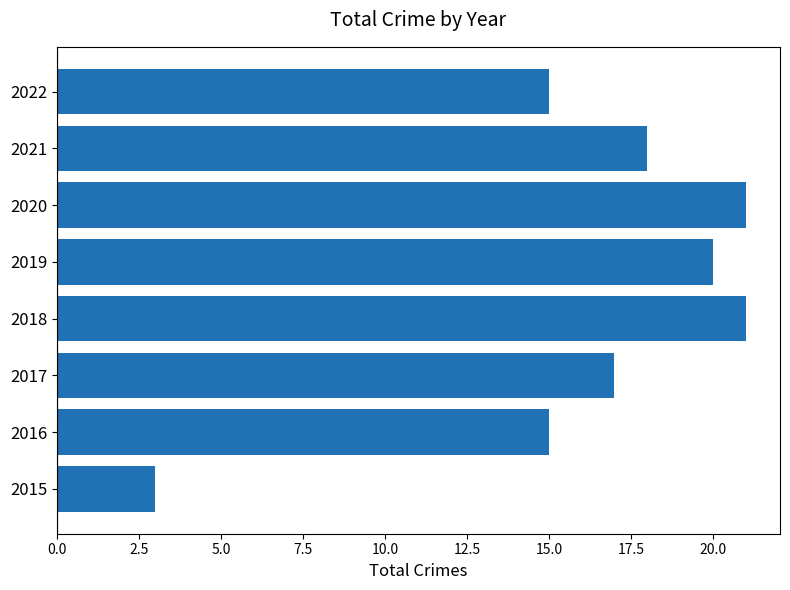

What is the maximum value shown in the chart?

21